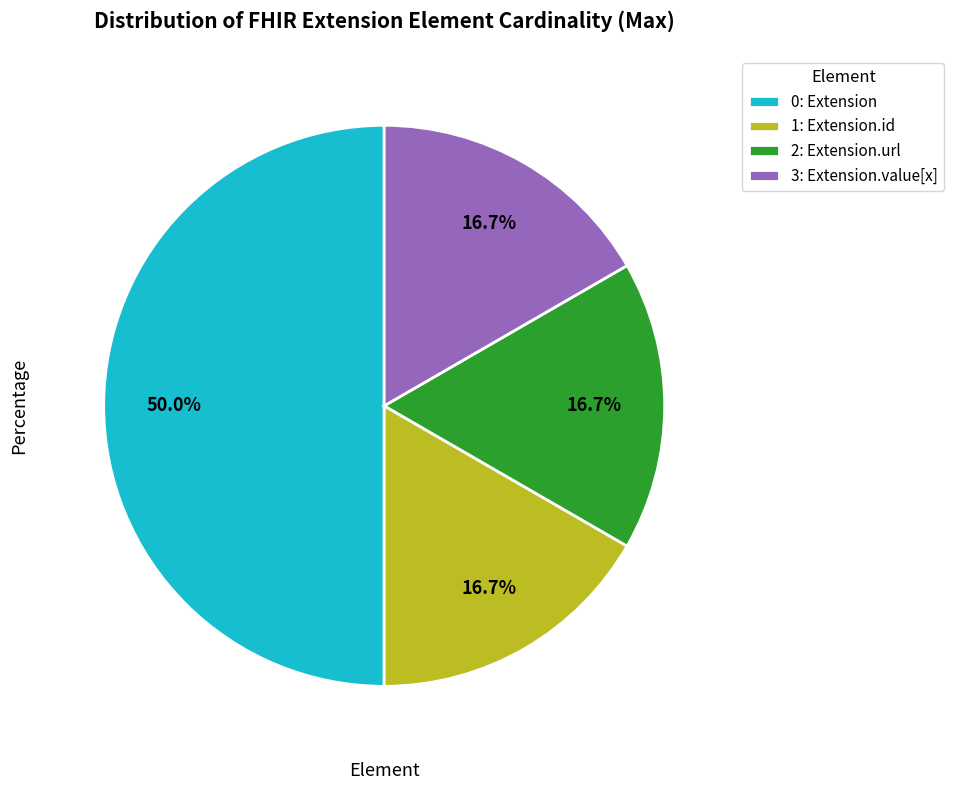

Does 1: Extension.id represent more than half of the total?

No